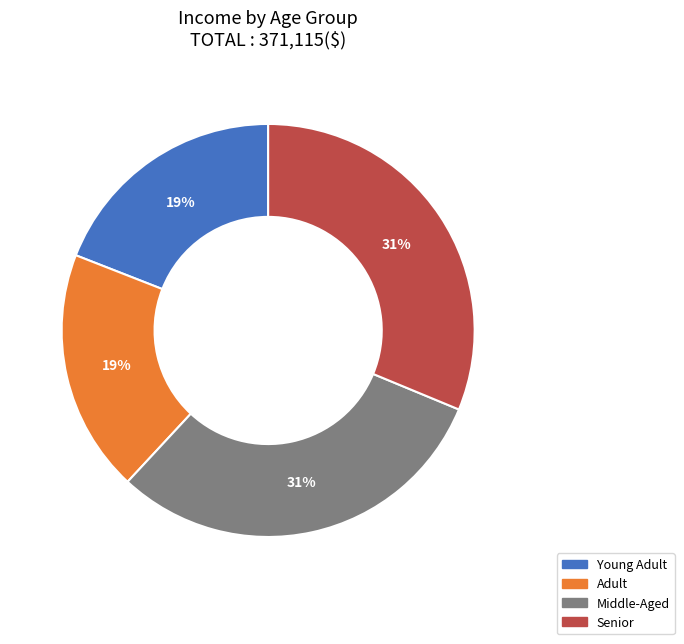

True or false: Young Adult accounts for 19% of the total.

True